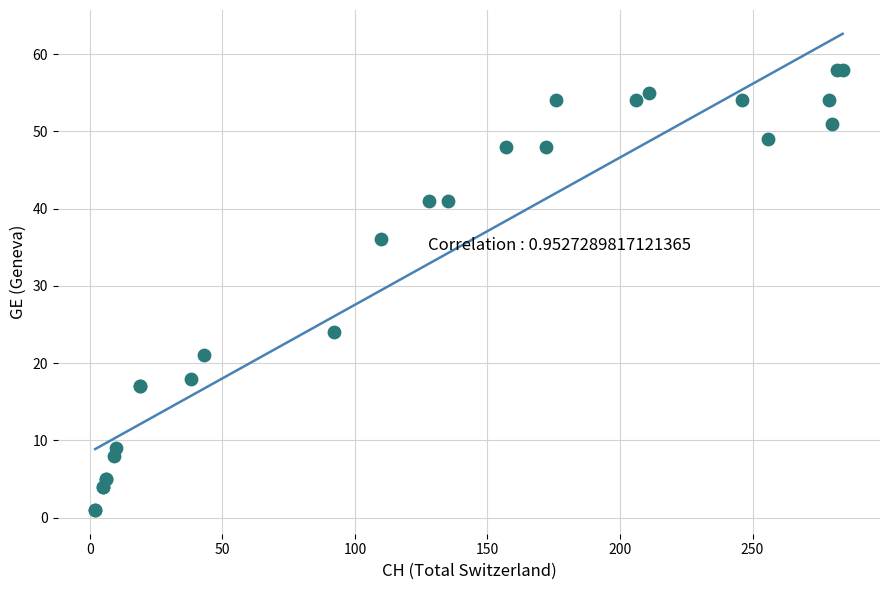

What Y value in the scatter plot is closest to 29?

24